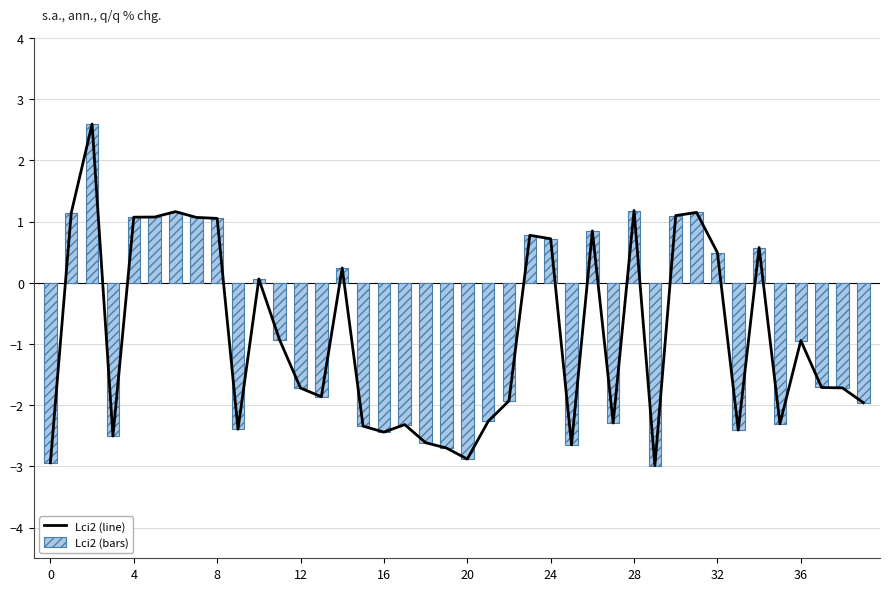

What is the greatest value displayed?

2.6